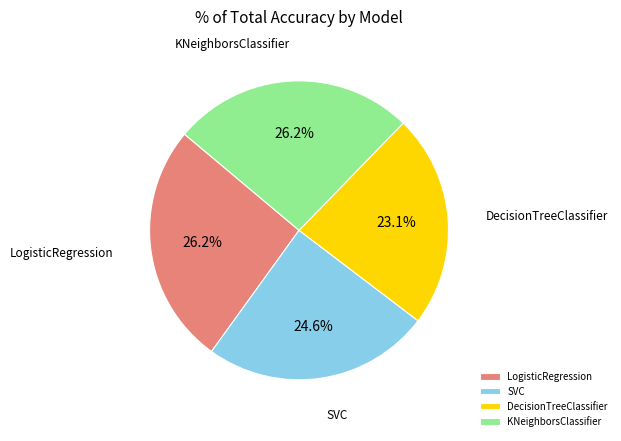

Count the number of slices in the pie.

4